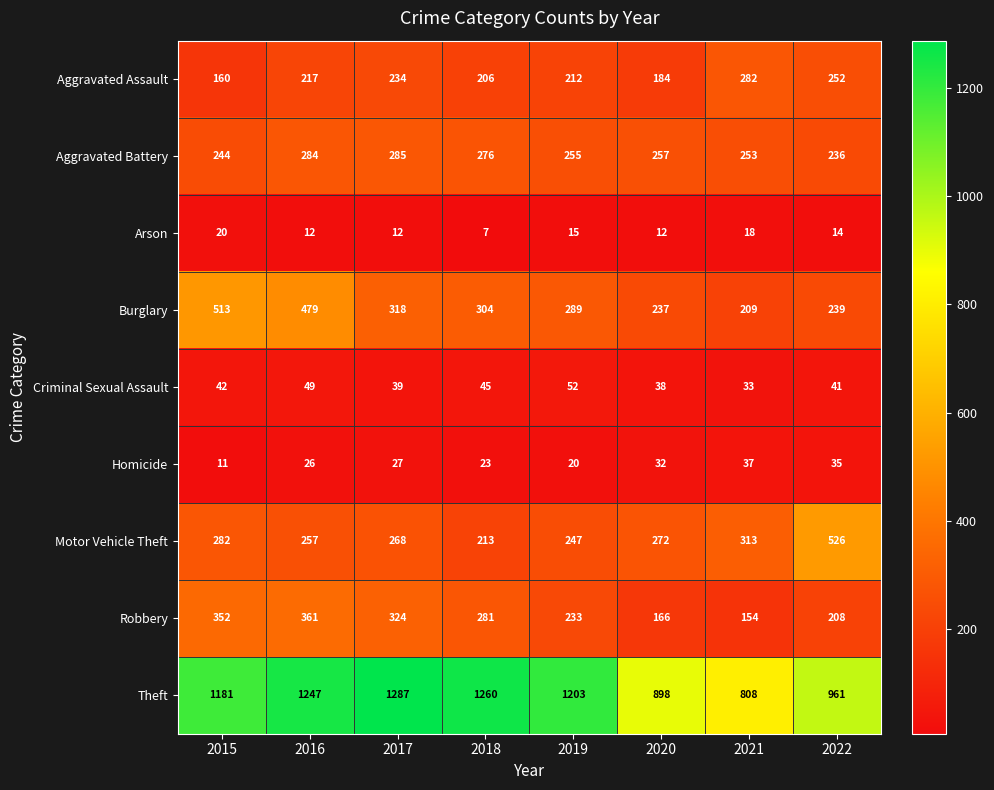

At which label is Burglary closest to 361?

2017